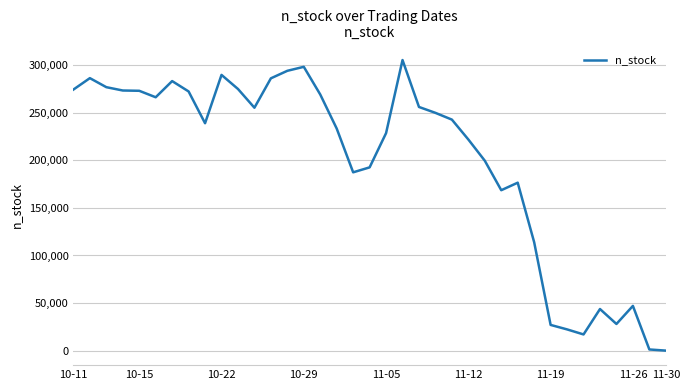

How many lines are shown in the chart?

1